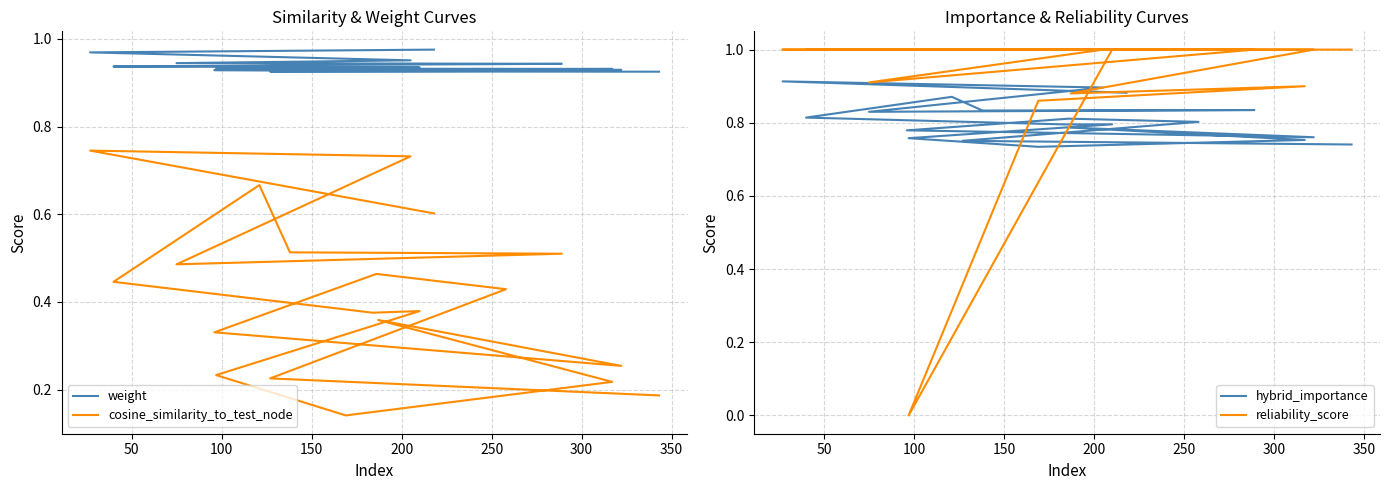

At how many categories does at least one series exceed 0?

20